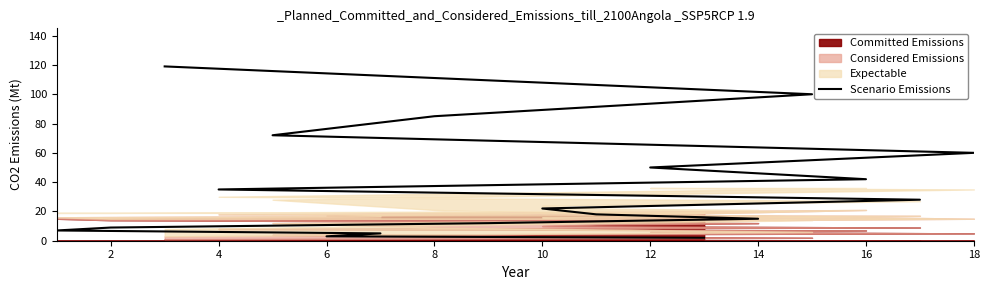

What is the smallest value displayed?

2